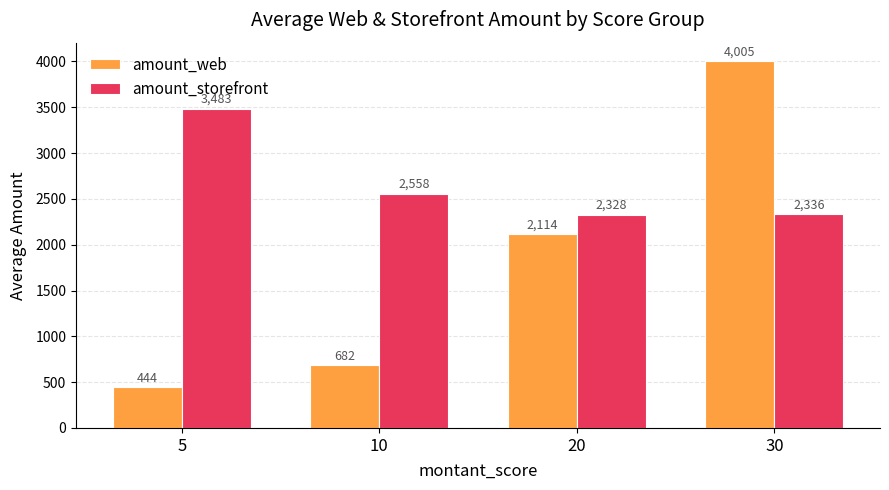

Does the chart contain any negative values?

No